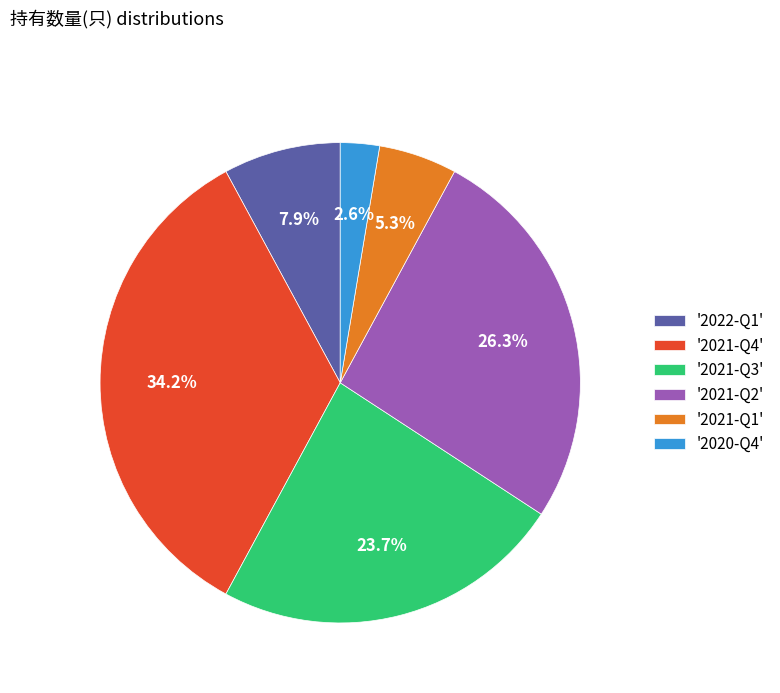

Which category has the biggest portion of the pie?

'2021-Q4'